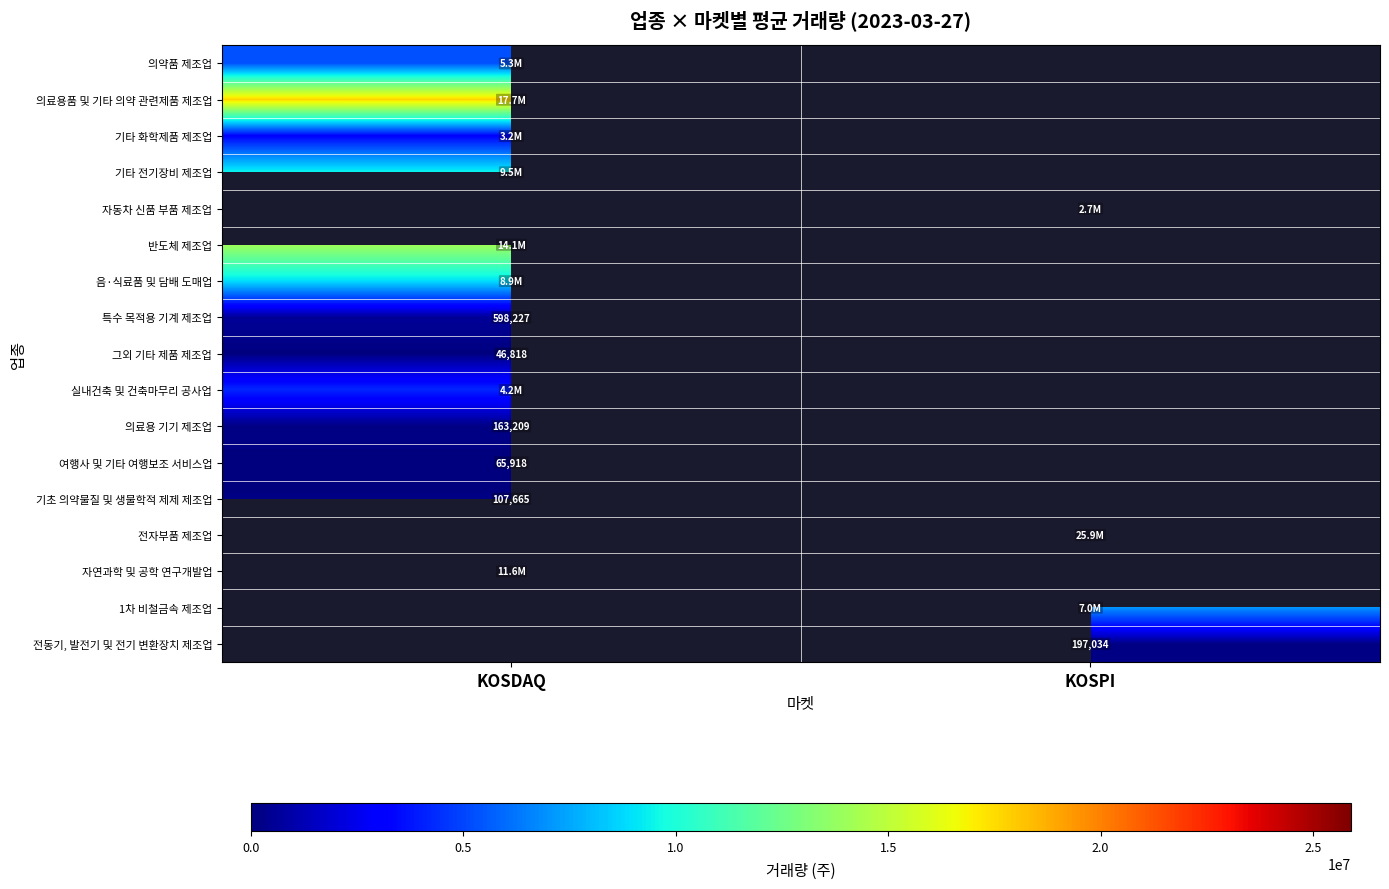

The 전동기, 발전기 및 전기 변환장치 제조업 series shows 335330 at KOSPI. True or false?

False